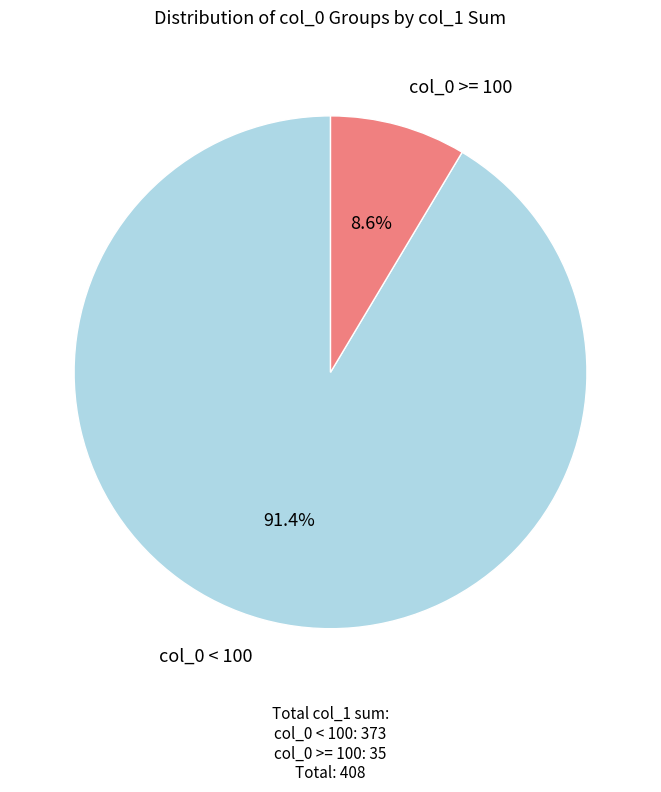

Is there a majority slice in this chart?

Yes